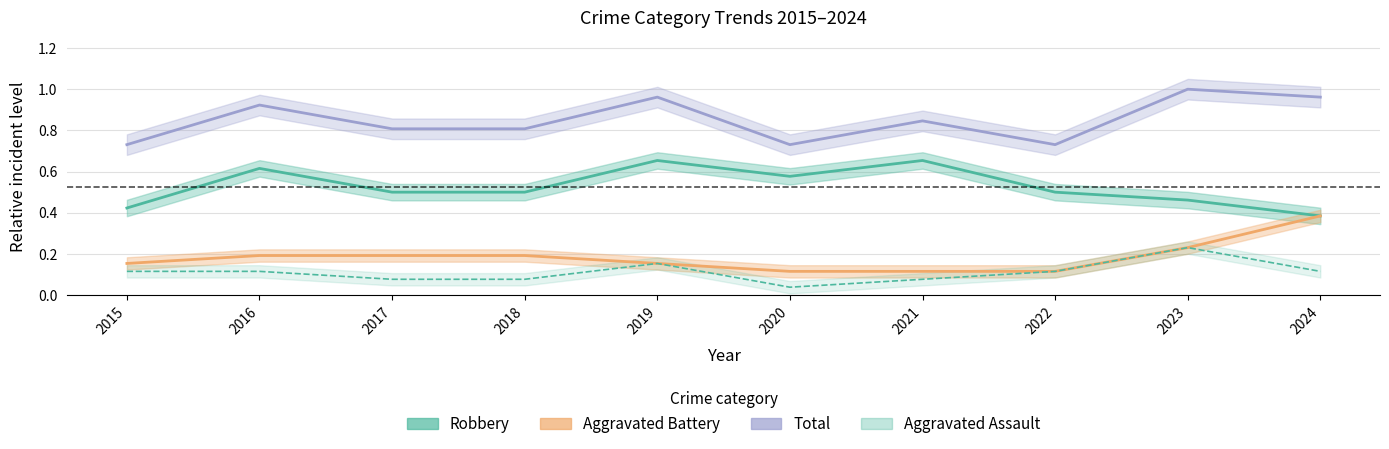

Is the value of Total at 2023 greater than the value of Aggravated Assault at 2015?

Yes